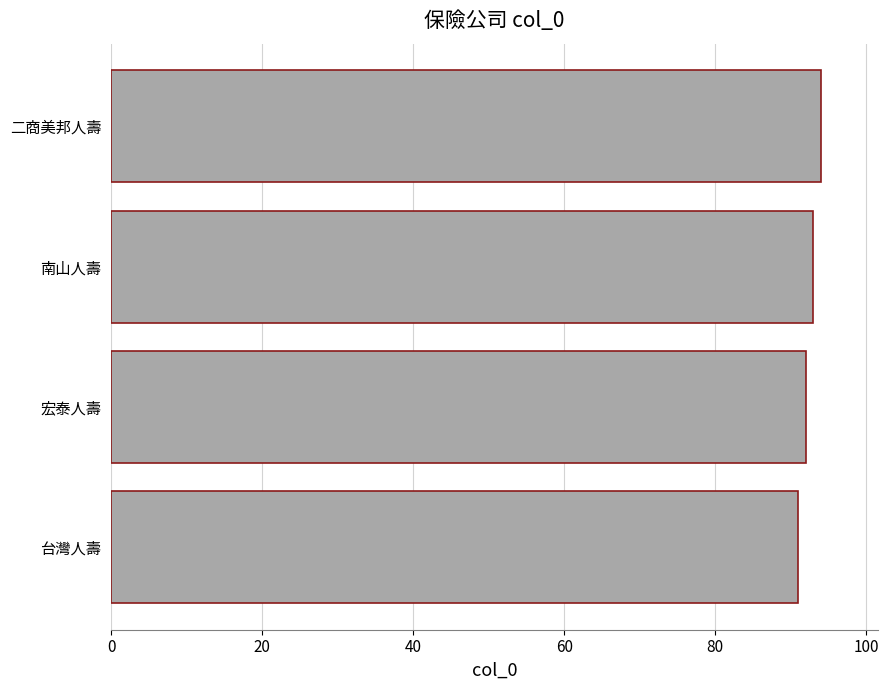

Does the chart contain any negative values?

No